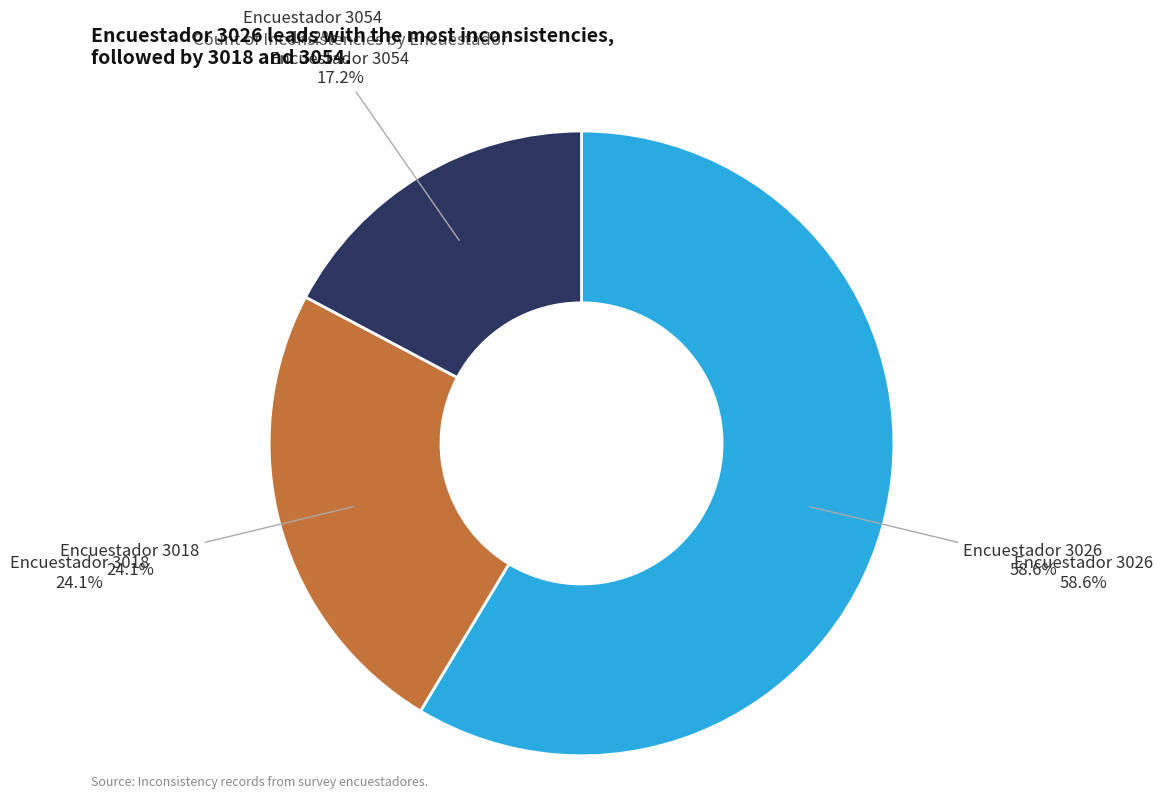

Which category has the biggest portion of the pie?

3026